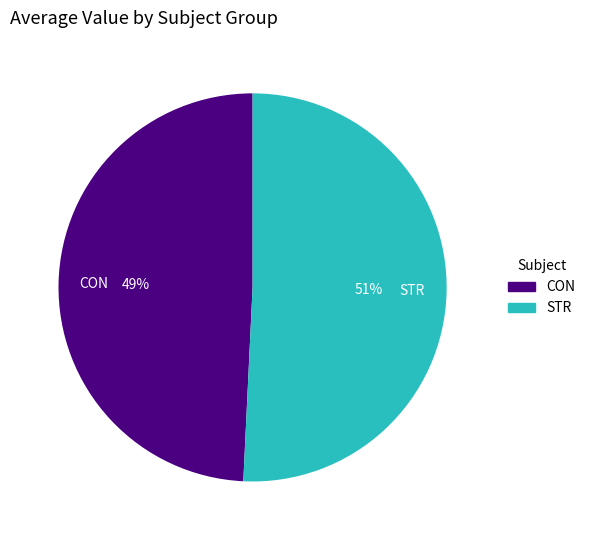

Approximately how many times larger is the value at STR compared to CON?

1.0